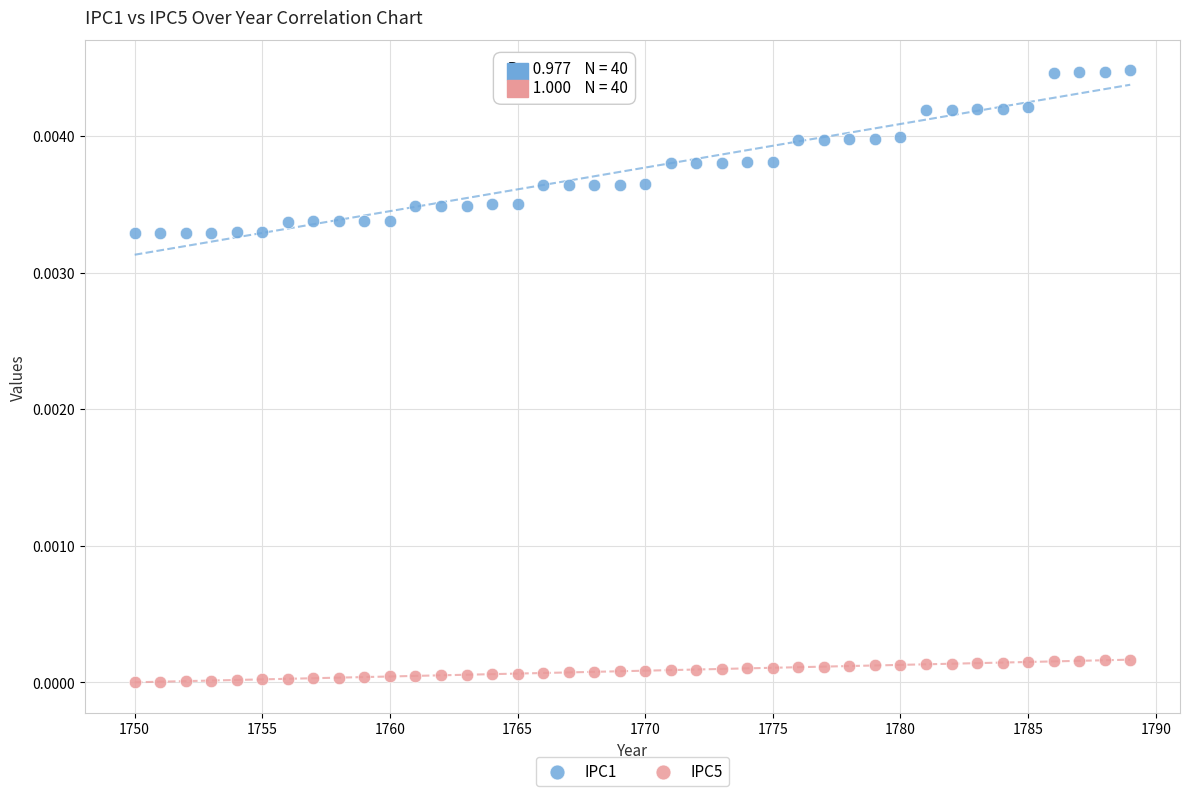

Which series contains the lowest Y value?

IPC5